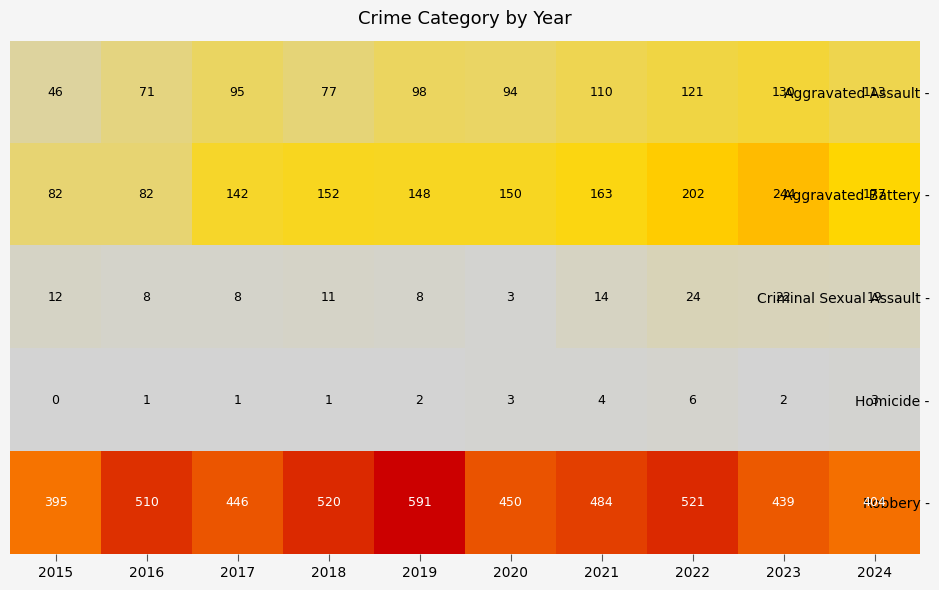

What is the difference between the Aggravated Battery - values at 2023 and 2015?

162